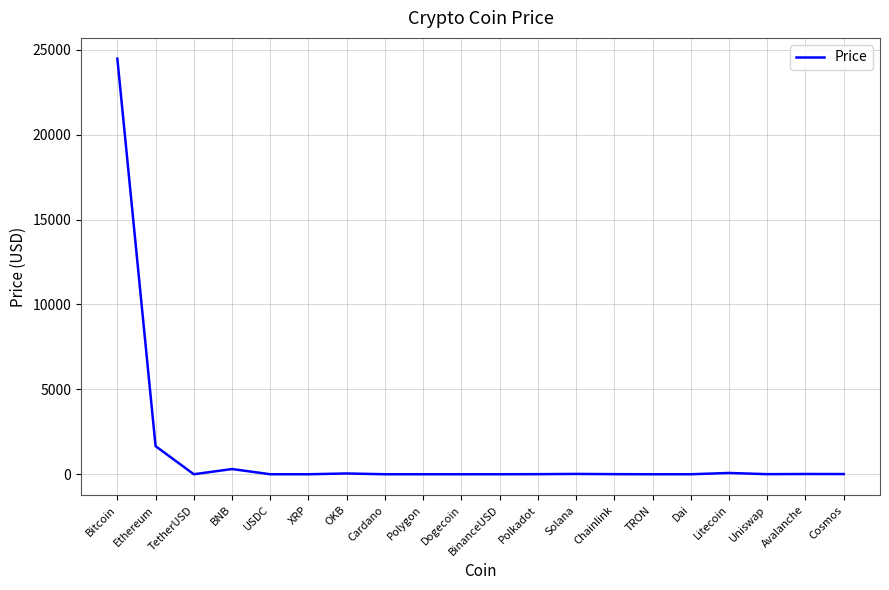

What is the difference between the maximum and minimum values?

24475.4